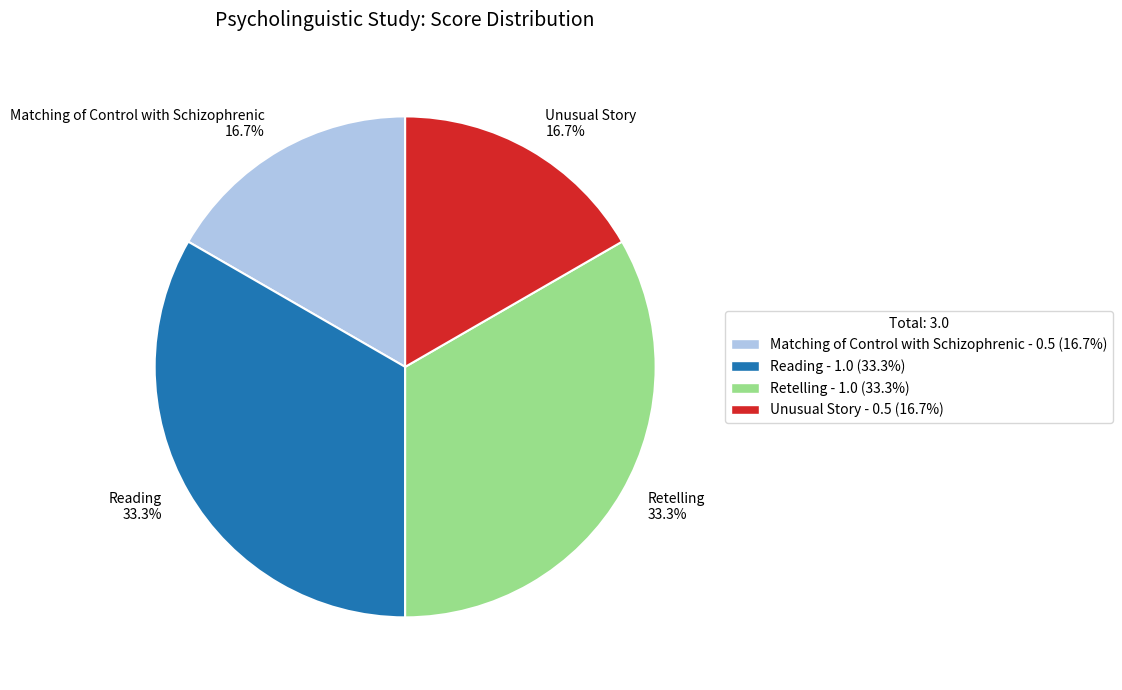

True or false: Matching of Control with Schizophrenic accounts for 26% of the total.

False